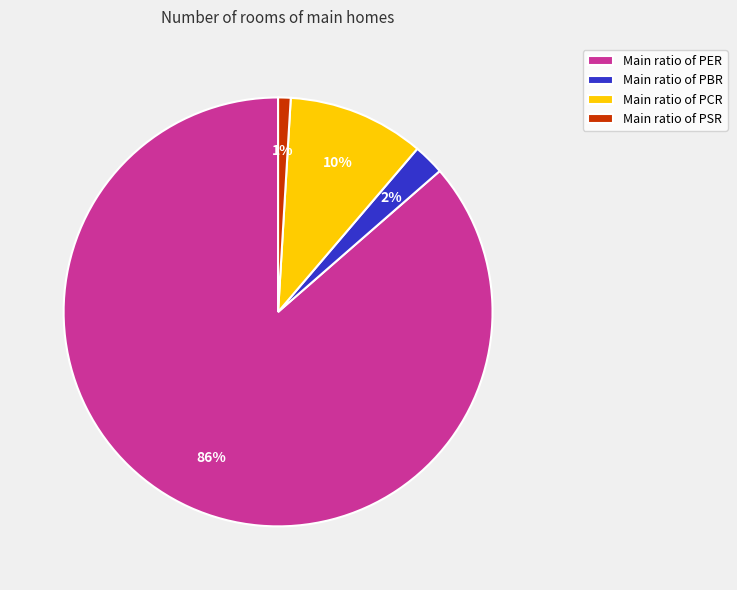

Do Main ratio of PCR and Main ratio of PBR together represent more than half of the pie?

No